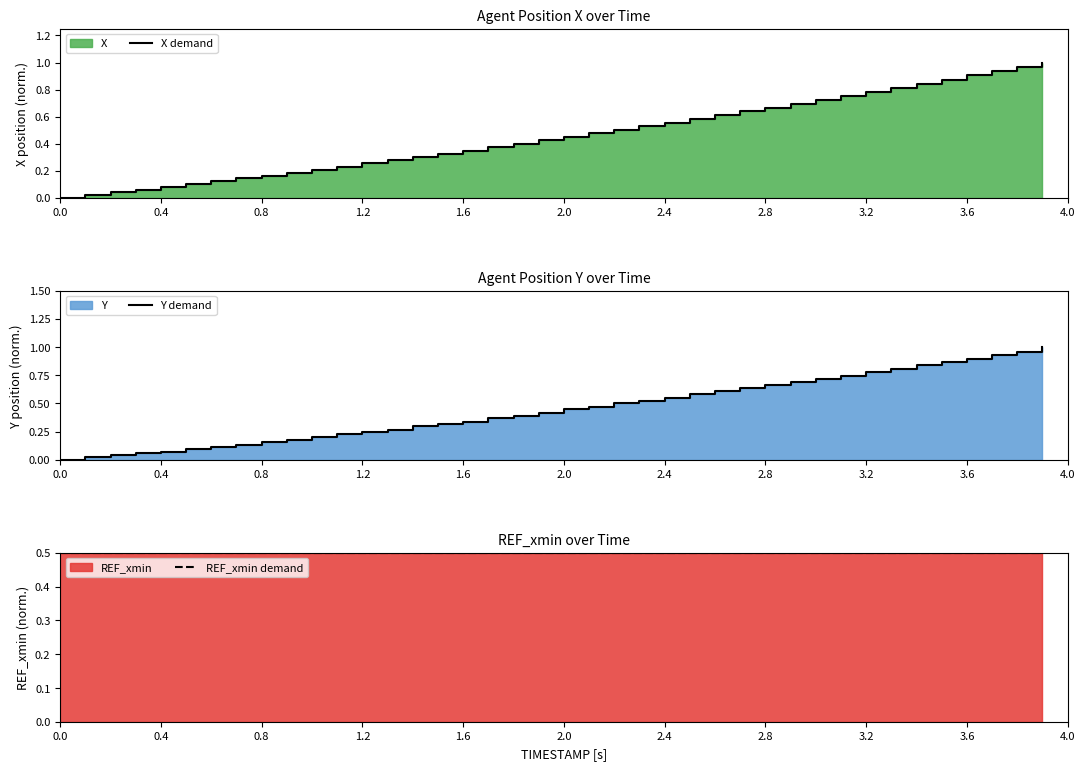

Which series has the largest total across all categories?

REF_xmin demand